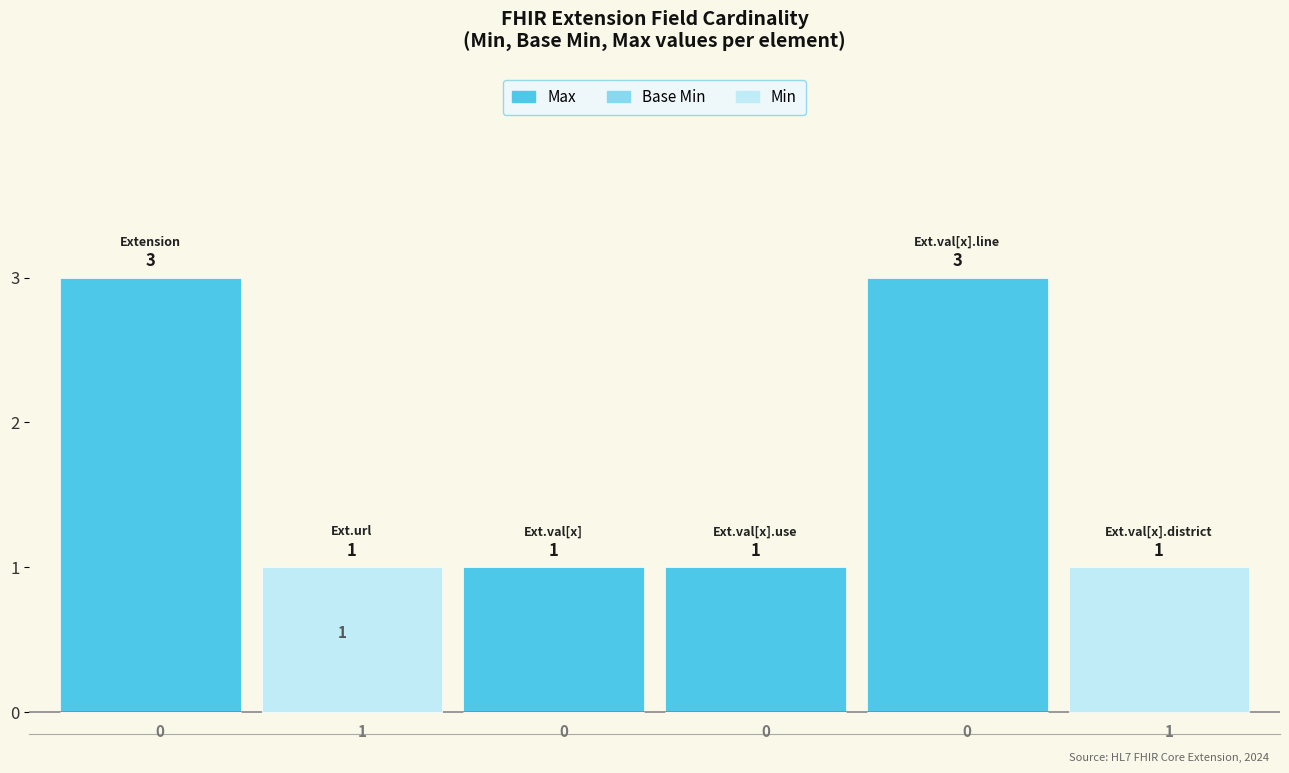

Count the number of categories in the chart.

6